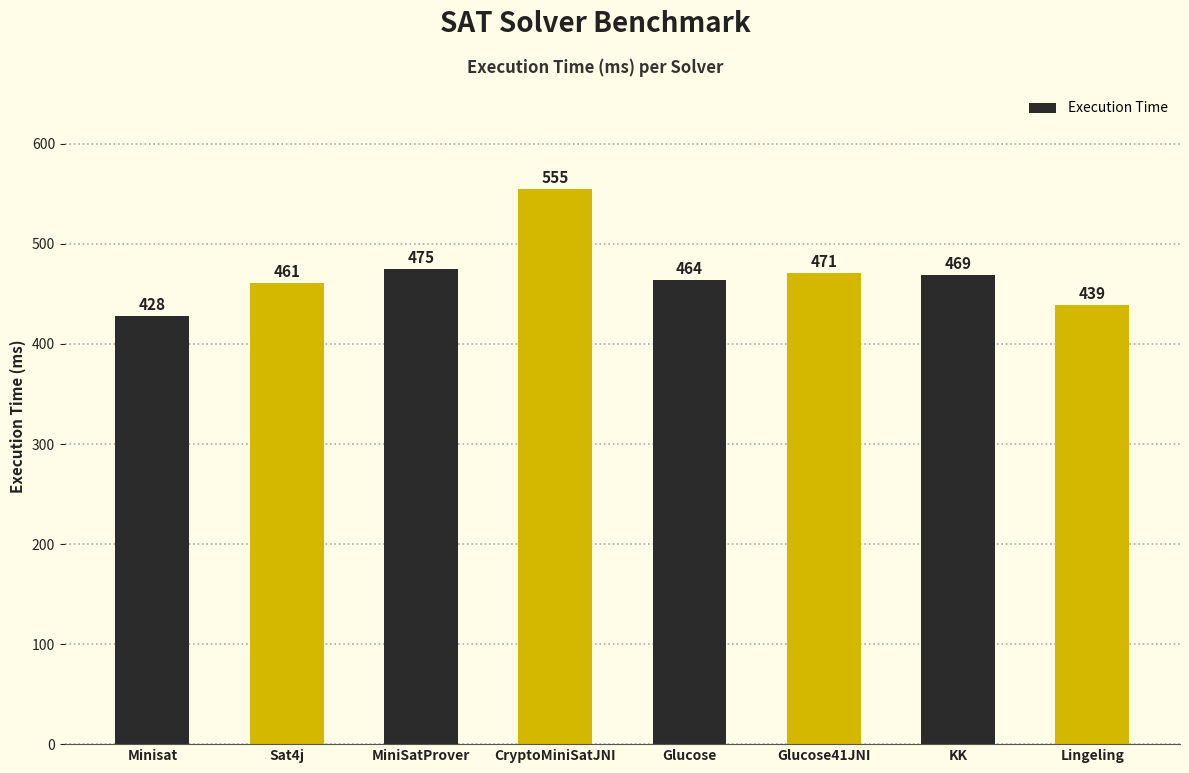

What is the value of the 8th bar from the left?

439